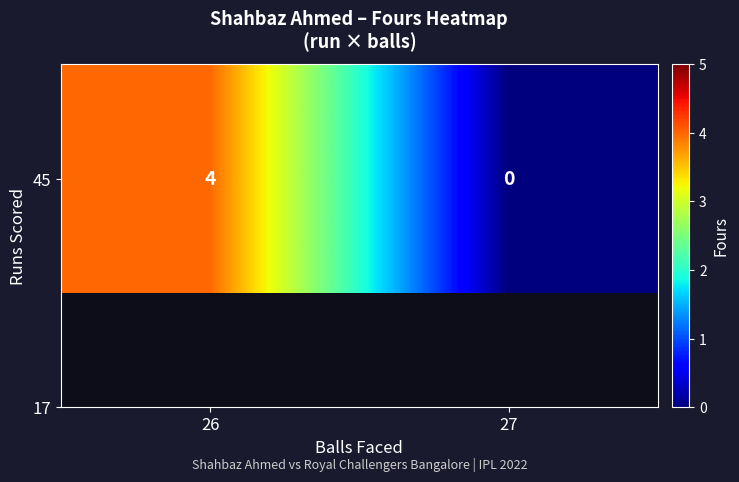

What is the change in value from 26 to 27?

-4